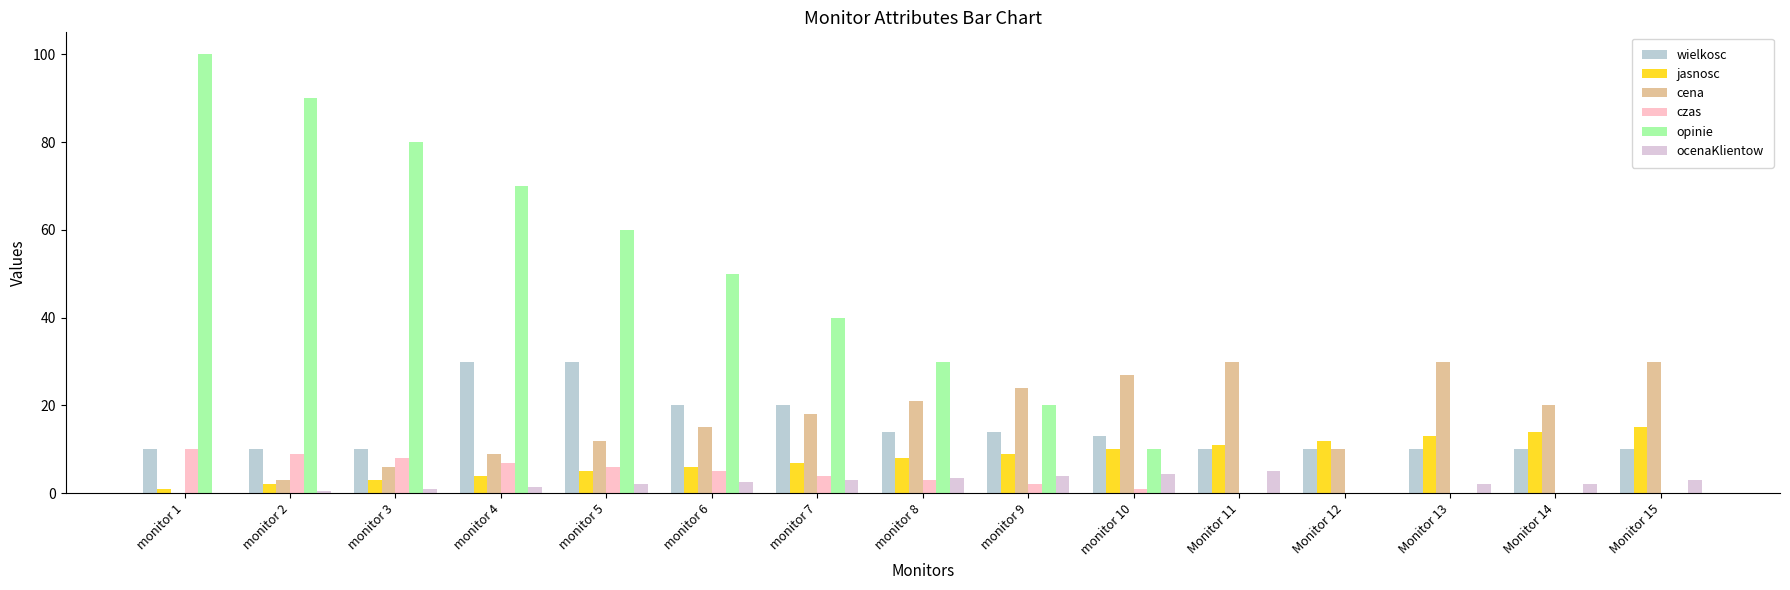

Reading left to right, transcribe all the data shown in this chart.

wielkosc: 10.0	10.0	10.0	30.0	30.0	20.0	20.0	14.0	14.0	13.0	10.0	10.0	10.0	10.0	10.0
jasnosc: 1.0	2.0	3.0	4.0	5.0	6.0	7.0	8.0	9.0	10.0	11.0	12.0	13.0	14.0	15.0
cena: 0.0	3.0	6.0	9.0	12.0	15.0	18.0	21.0	24.0	27.0	30.0	10.0	30.0	20.0	30.0
czas: 10.0	9.0	8.0	7.0	6.0	5.0	4.0	3.0	2.0	1.0	0.0	0.0	0.0	0.0	0.0
opinie: 100.0	90.0	80.0	70.0	60.0	50.0	40.0	30.0	20.0	10.0	0.0	0.0	0.0	0.0	0.0
ocenaKlientow: 0.0	0.5	1.0	1.5	2.0	2.5	3.0	3.5	4.0	4.5	5.0	0.0	2.0	2.0	3.0